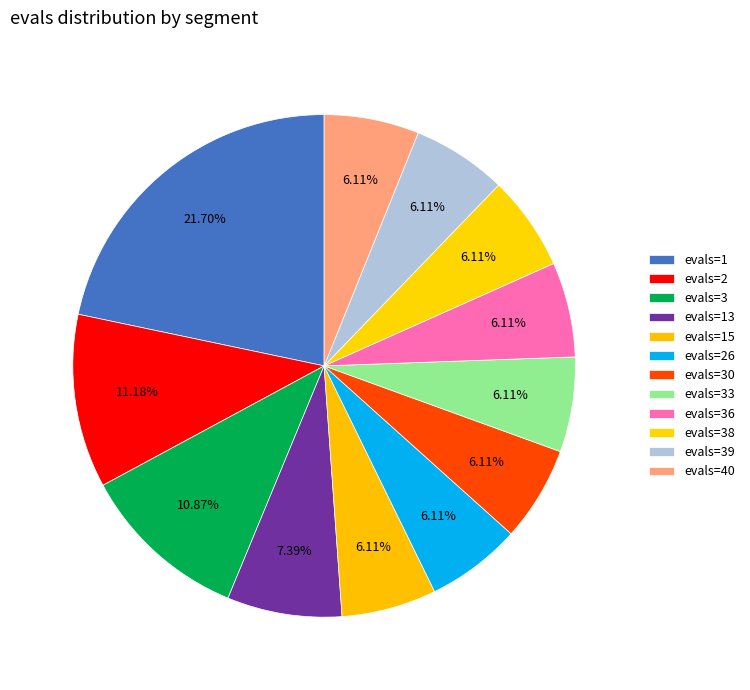

The evals=2 slice represents 11% of the pie. True or false?

True